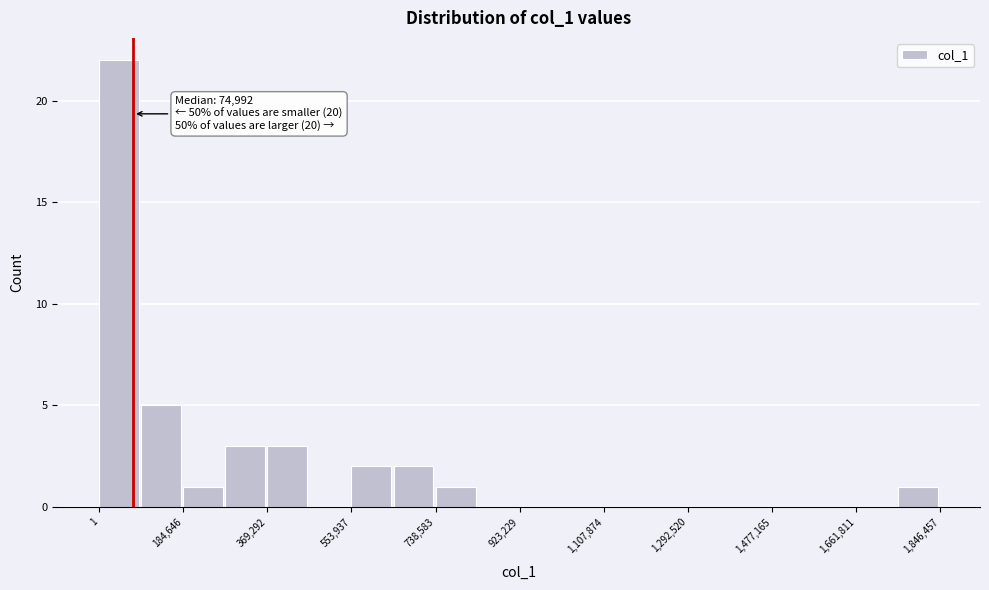

Which range on the x-axis has the tallest bar?

0 to 100000